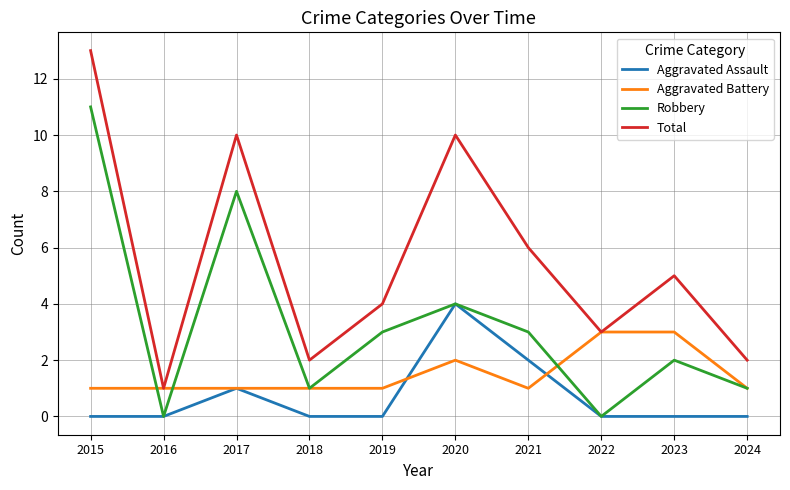

Which series has the largest range (max minus min)?

Total